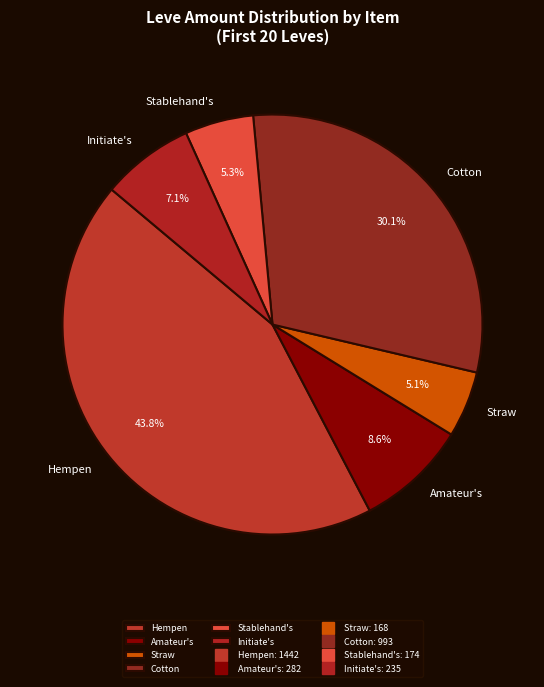

To the nearest percent, what is the average slice percentage?

17%